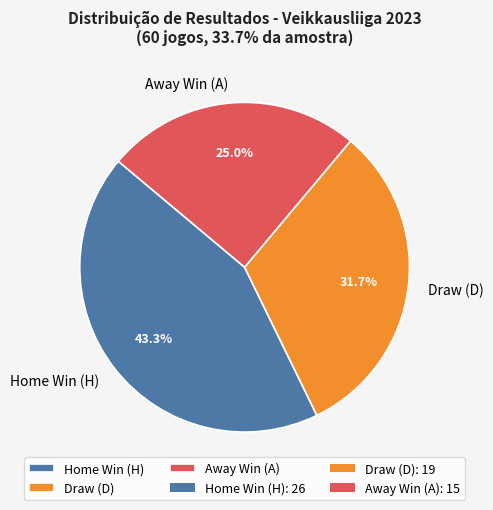

Which category has the smallest portion of the pie?

Away Win (A)